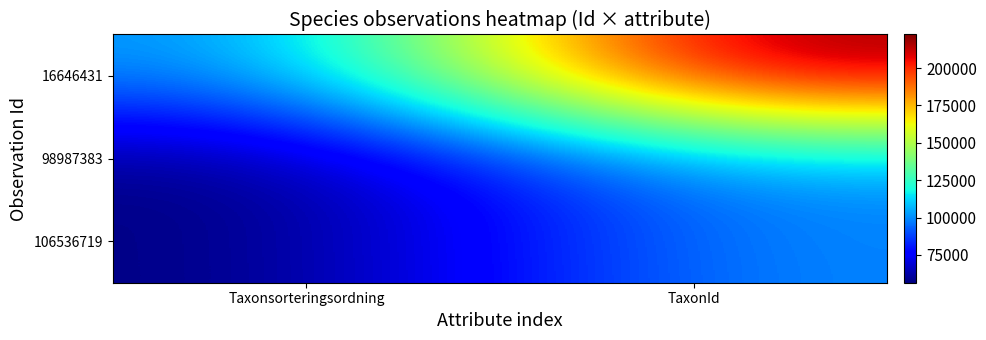

Which series has the largest range (max minus min)?

16646431